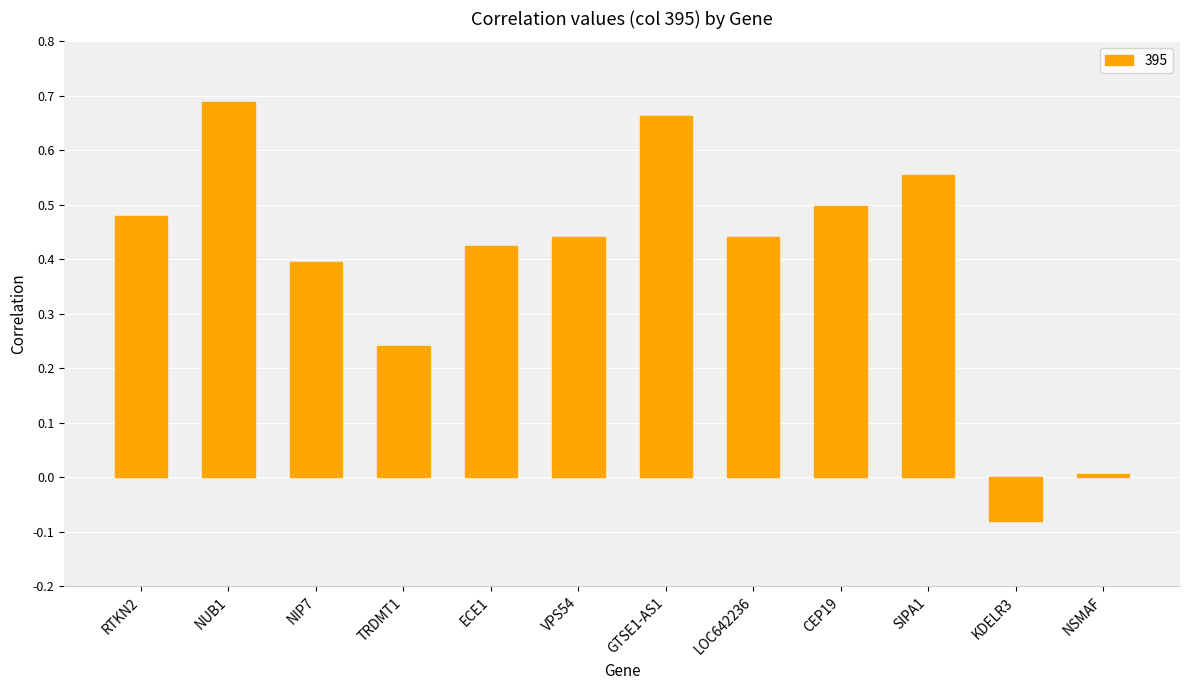

What is the change in value from TRDMT1 to LOC642236?

+0.2